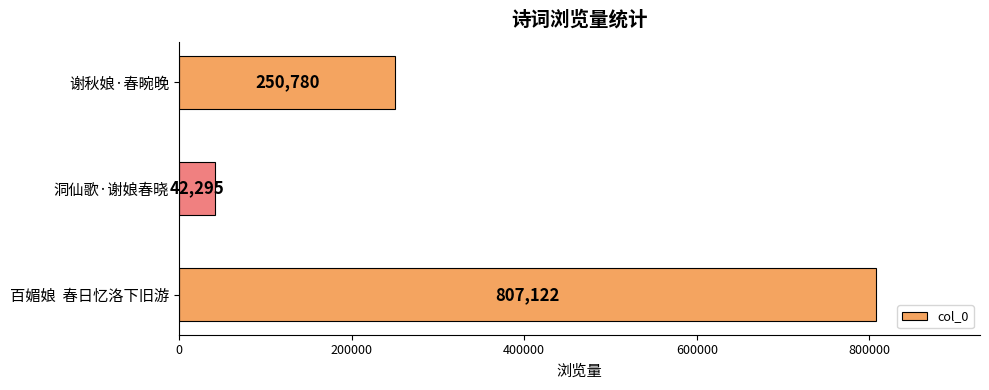

True or false: the data shows 250780 at 谢秋娘·春晼晚.

True